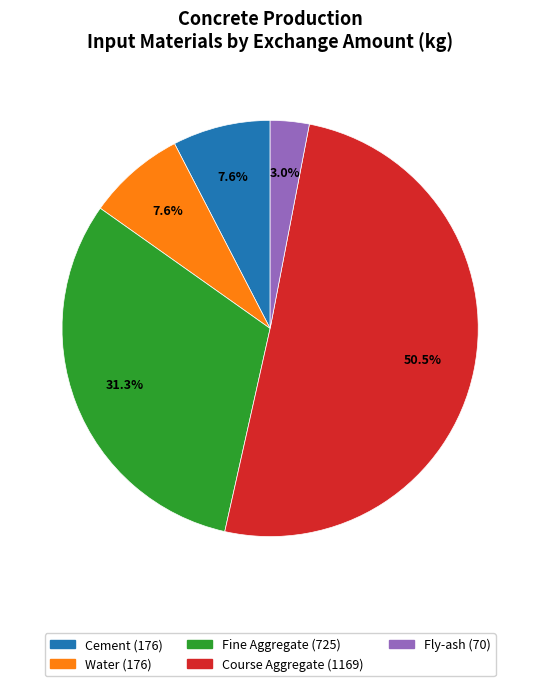

To the nearest percent, what percentage of the pie is Fine Aggregate?

31%